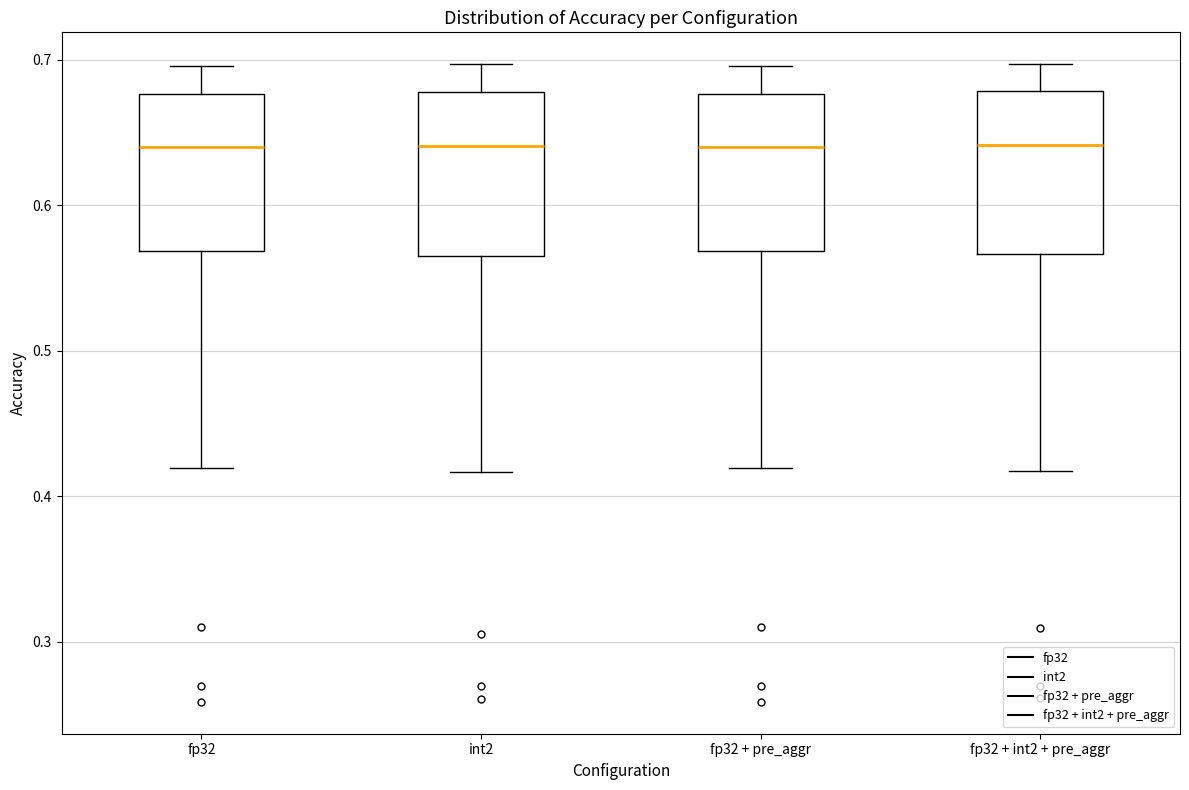

Reading left to right, transcribe this box plot: for each box, give where its median line is, the range the box spans, and where its two whiskers end, as read against the y-axis. The values are not printed on the chart, so give them approximately, as read against the axis.

fp32: median 0.64, box 0.57 to 0.68, whiskers 0.42 to 0.70
int2: median 0.64, box 0.57 to 0.68, whiskers 0.42 to 0.70
fp32 + pre_aggr: median 0.64, box 0.57 to 0.68, whiskers 0.42 to 0.70
fp32 + int2 + pre_aggr: median 0.64, box 0.57 to 0.68, whiskers 0.42 to 0.70